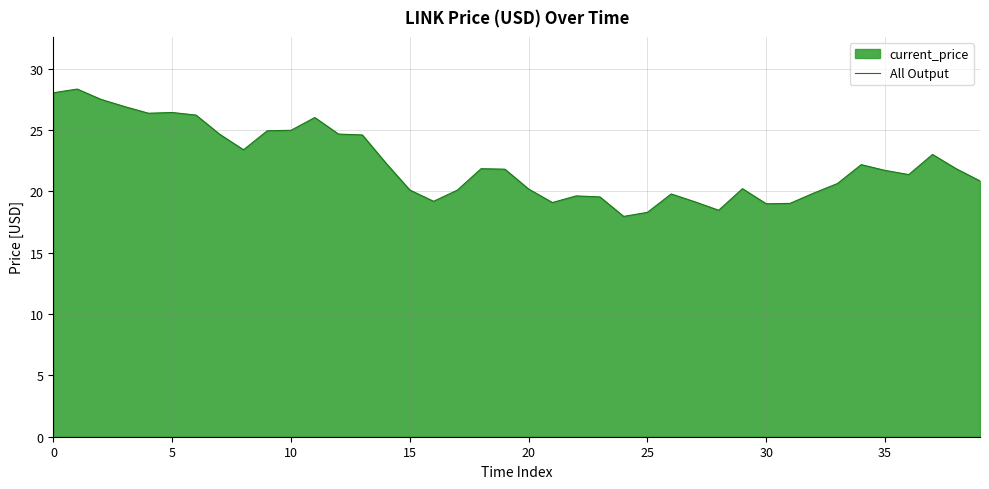

The chart shows a value of 14.3 at 33. True or false?

False